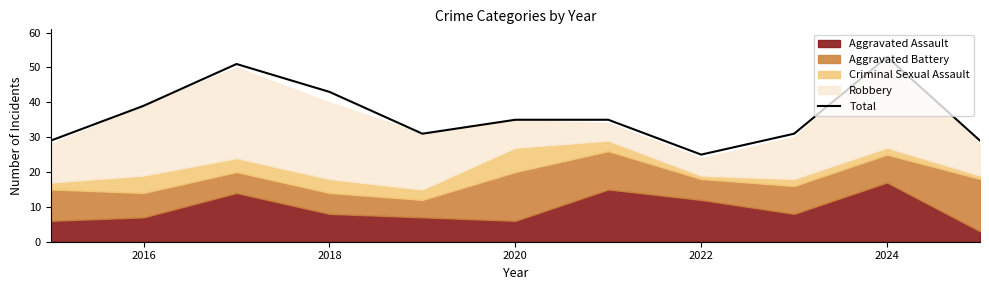

How many values are below 35?

5